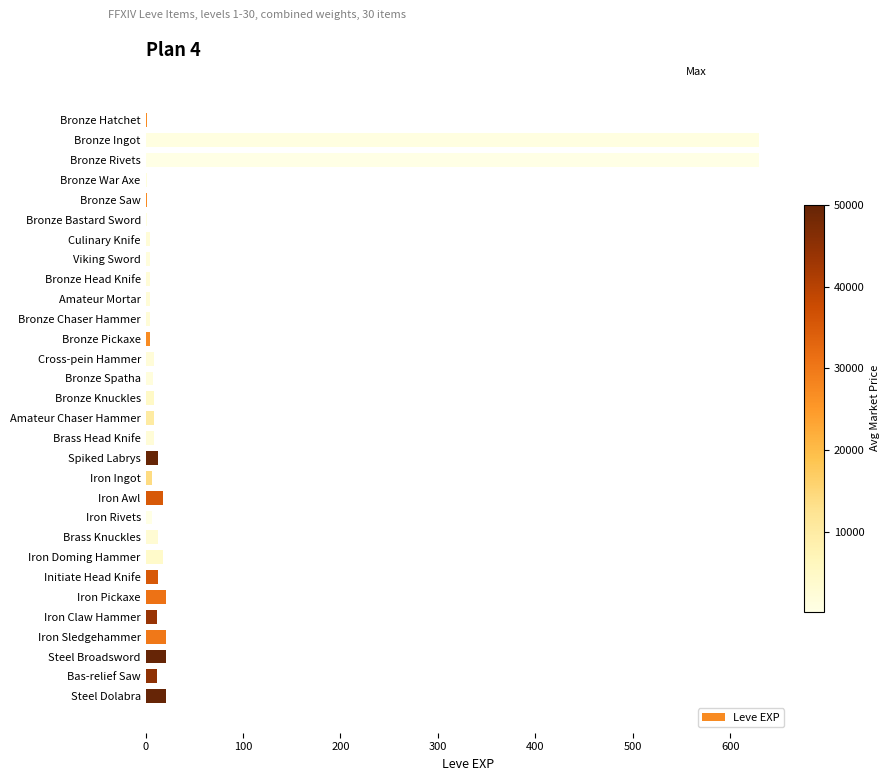

What is the greatest value displayed?

630